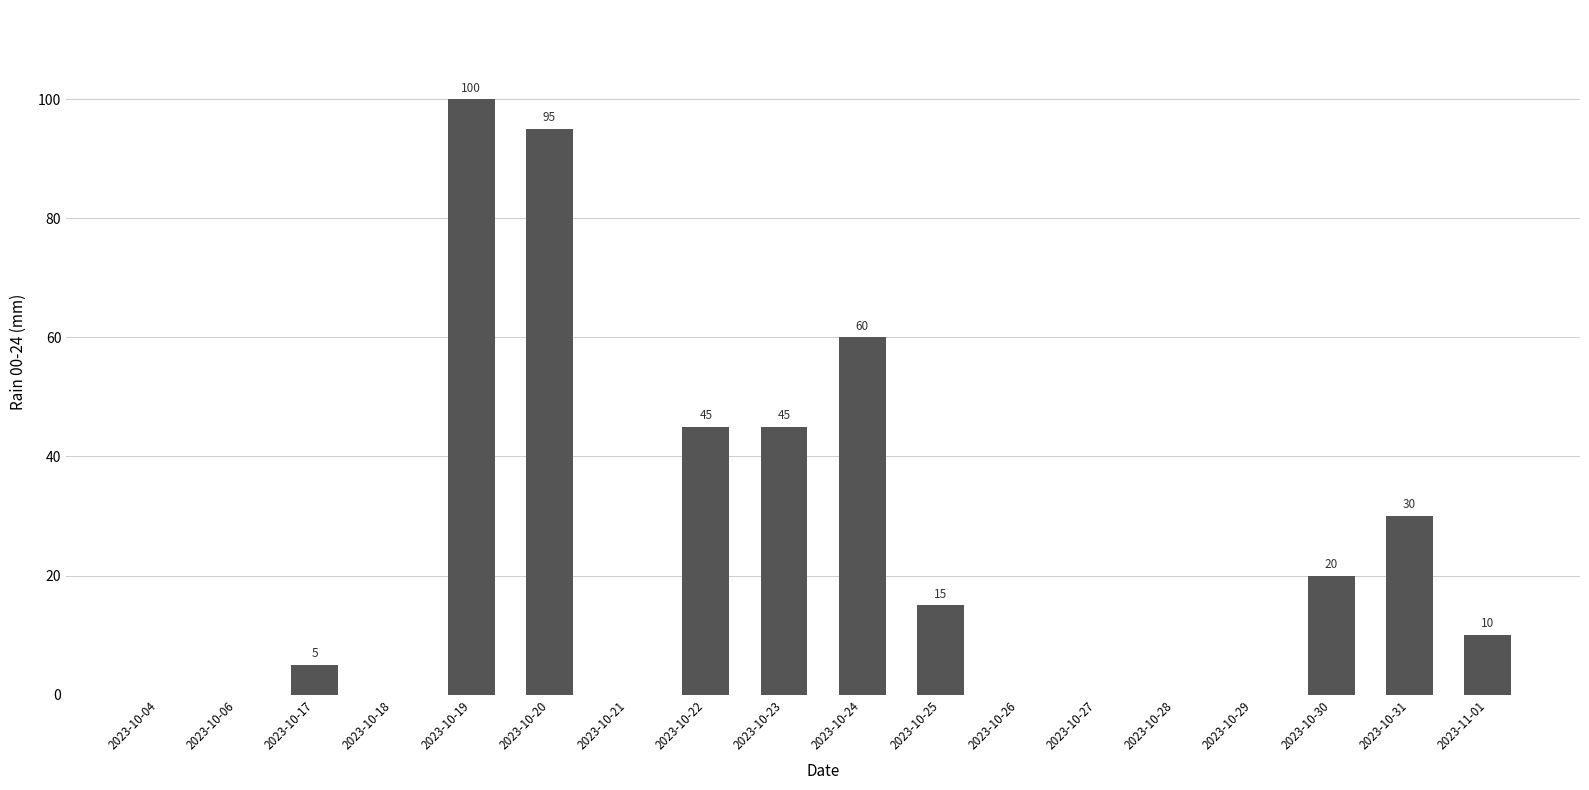

What is the maximum value shown in the chart?

100